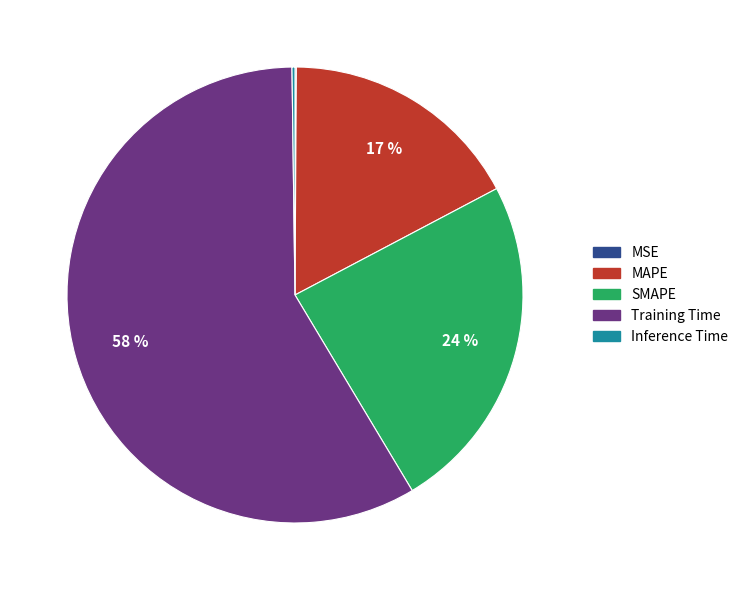

Does Training Time represent more than half of the total?

Yes